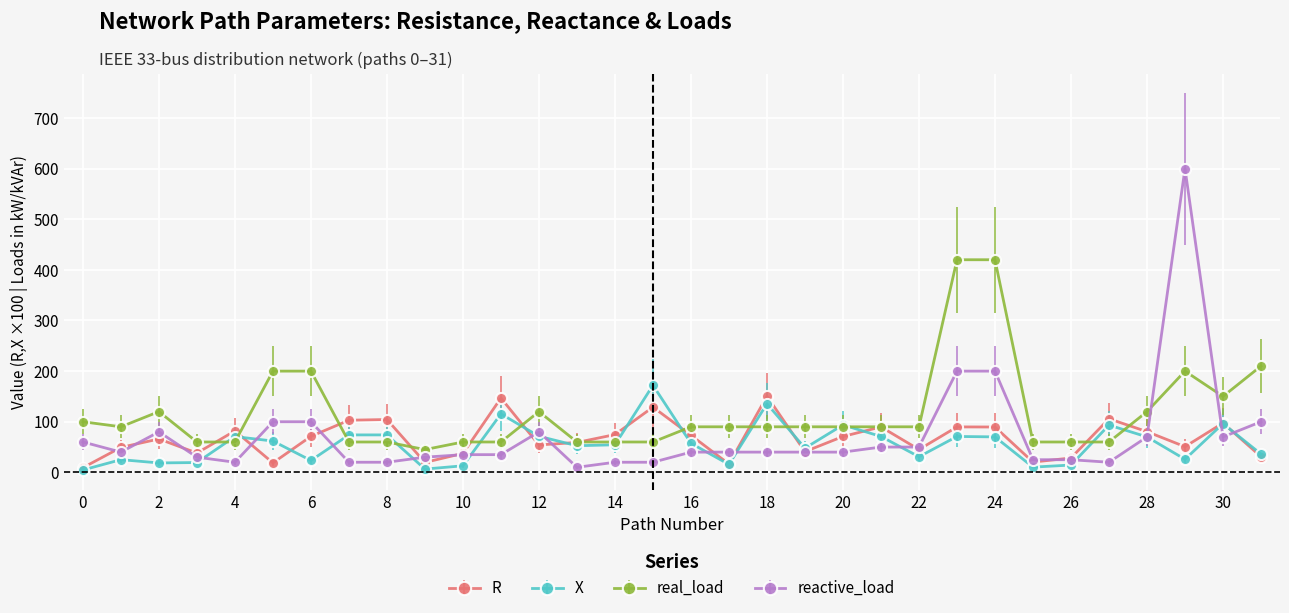

At how many categories does at least one series exceed 400?

3